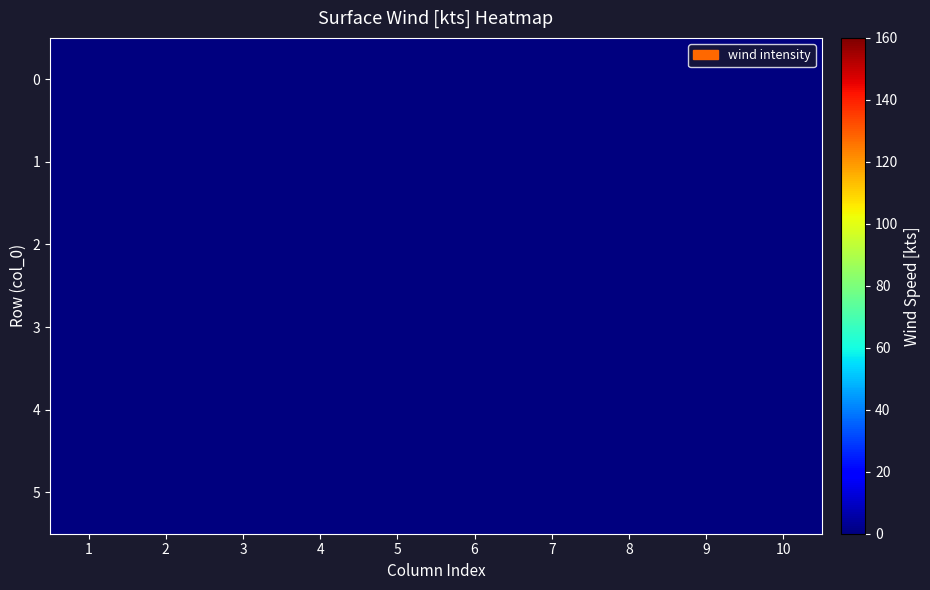

Which has a higher value, 5 or 1?

5